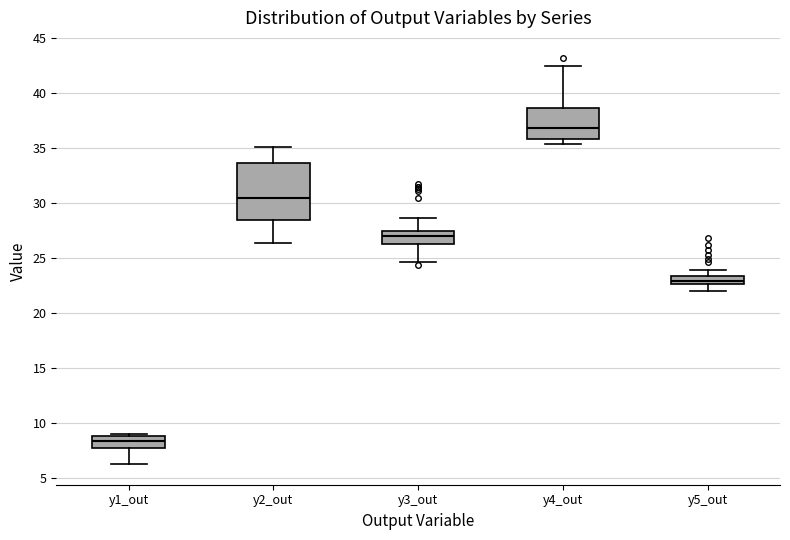

Where does the lower whisker of the box for y5_out end on the y-axis? The values are not printed on the chart, so give them approximately, as read against the axis.

22.0